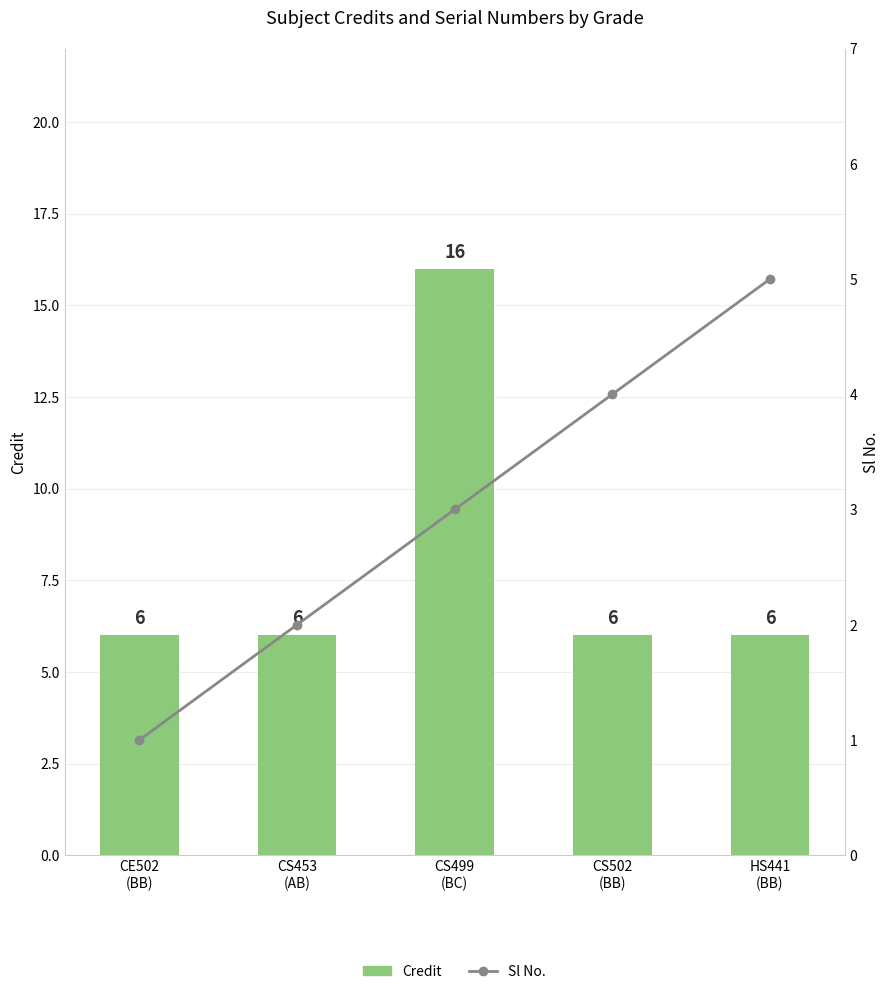

True or false: Credit has a value of 9 at CS453
(AB).

False